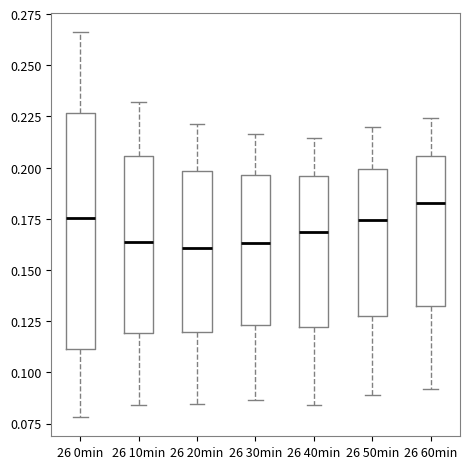

Reading left to right, transcribe this box plot: for each box, give where its median line is, the range the box spans, and where its two whiskers end, as read against the y-axis. The values are not printed on the chart, so give them approximately, as read against the axis.

26 0min: median 0.175, box 0.110 to 0.225, whiskers 0.080 to 0.265
26 10min: median 0.165, box 0.120 to 0.205, whiskers 0.085 to 0.230
26 20min: median 0.160, box 0.120 to 0.200, whiskers 0.085 to 0.220
26 30min: median 0.165, box 0.125 to 0.195, whiskers 0.085 to 0.215
26 40min: median 0.170, box 0.120 to 0.195, whiskers 0.085 to 0.215
26 50min: median 0.175, box 0.130 to 0.200, whiskers 0.090 to 0.220
26 60min: median 0.185, box 0.130 to 0.205, whiskers 0.090 to 0.225